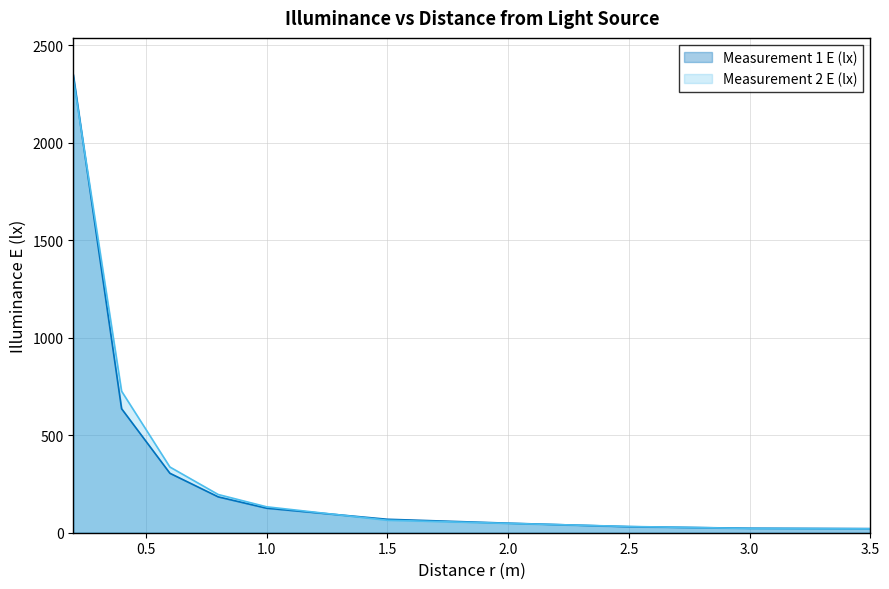

How many intersections are there between Measurement 2 E (lx) and Measurement 1 E (lx)?

4